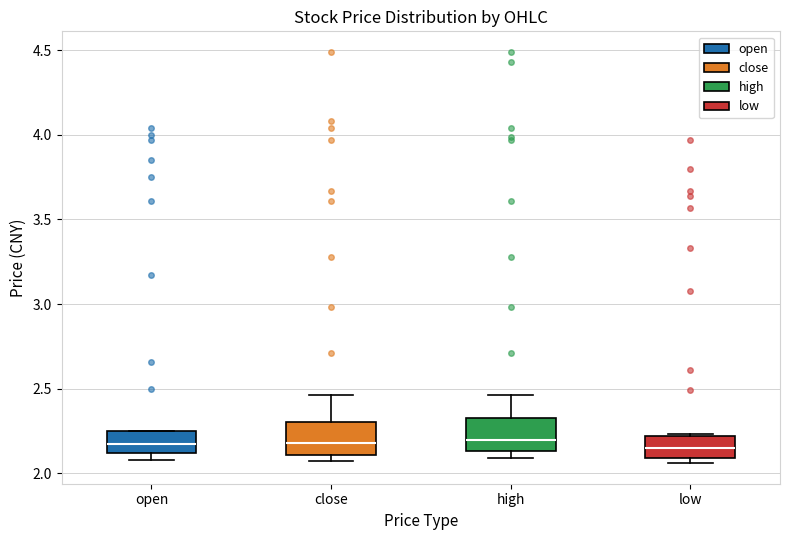

Reading left to right, read every box against the y-axis: the position of its median line, the range the box covers, and the ends of its whiskers. The values are not printed on the chart, so give them approximately, as read against the axis.

open: median 2.20, box 2.10 to 2.25, whiskers 2.10 (just below the box's lower edge) to 2.25
close: median 2.20, box 2.10 to 2.30, whiskers 2.05 to 2.45
high: median 2.20, box 2.15 to 2.35, whiskers 2.10 to 2.45
low: median 2.15, box 2.10 to 2.20, whiskers 2.05 to 2.25